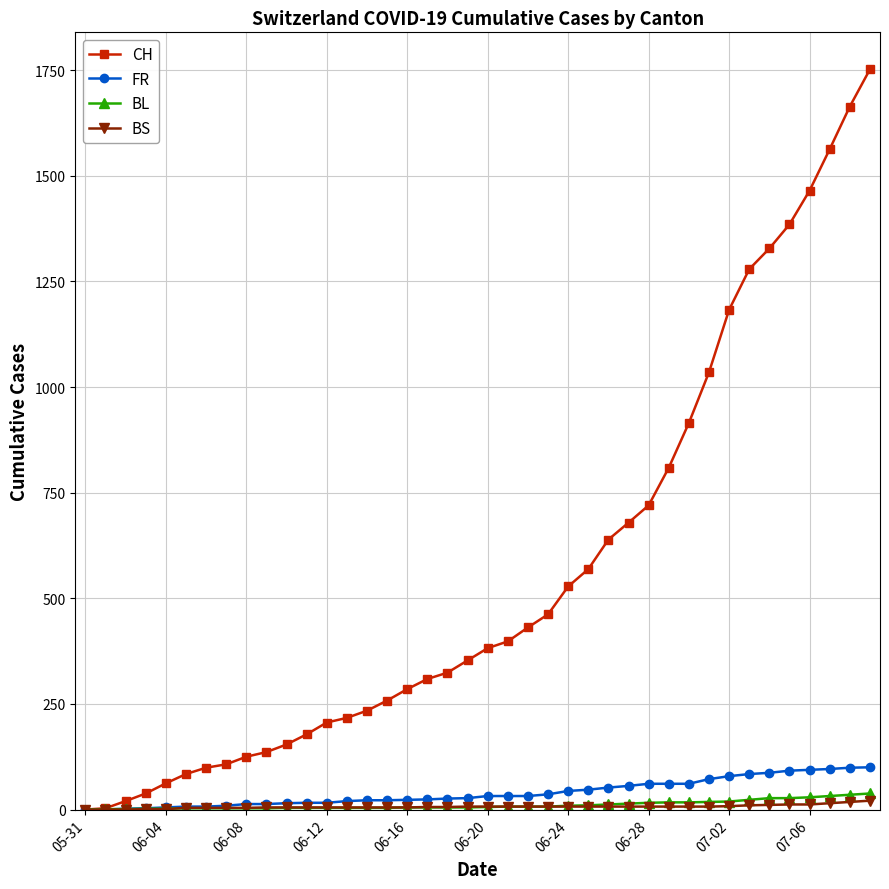

Which series has the widest spread of values?

CH